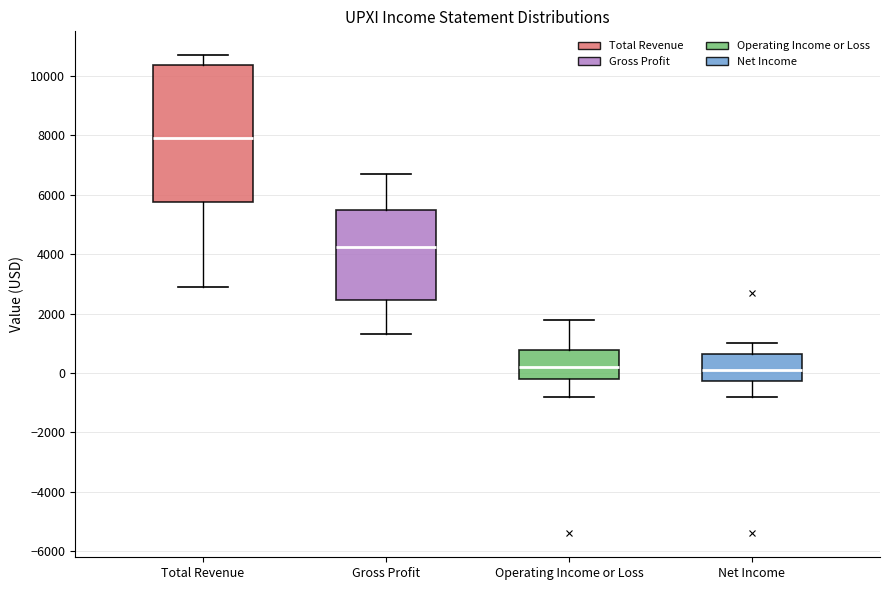

Reading left to right, transcribe this box plot: for each box, give where its median line is, the range the box spans, and where its two whiskers end, as read against the y-axis. The values are not printed on the chart, so give them approximately, as read against the axis.

Total Revenue: median 8000, box 5800 to 10400, whiskers 3000 to 10800
Gross Profit: median 4200, box 2400 to 5600, whiskers 1400 to 6800
Operating Income or Loss: median 200, box -200 to 800, whiskers -800 to 1800
Net Income: median 200, box -200 to 600, whiskers -800 to 1000